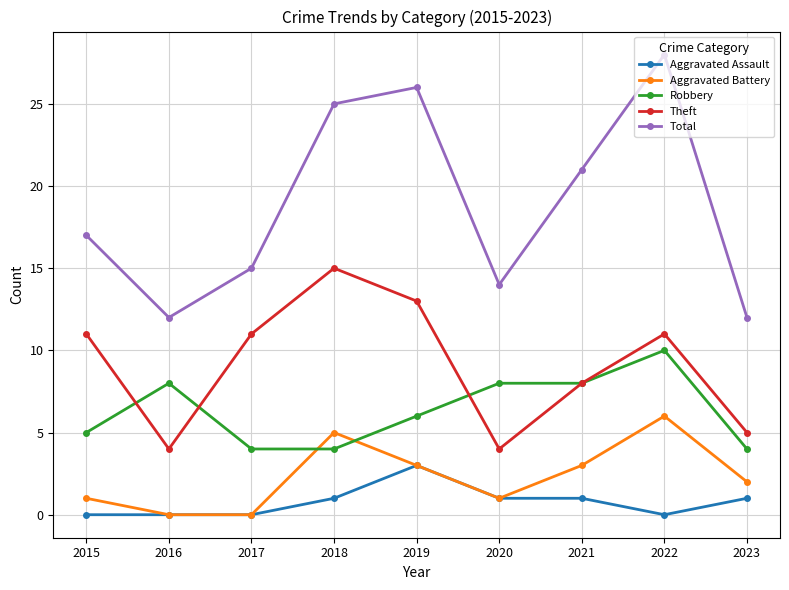

Reading left to right, what are all the values shown in this chart?

Aggravated Assault: 0	0	0	1	3	1	1	0	1
Aggravated Battery: 1	0	0	5	3	1	3	6	2
Robbery: 5	8	4	4	6	8	8	10	4
Theft: 11	4	11	15	13	4	8	11	5
Total: 17	12	15	25	26	14	21	28	12